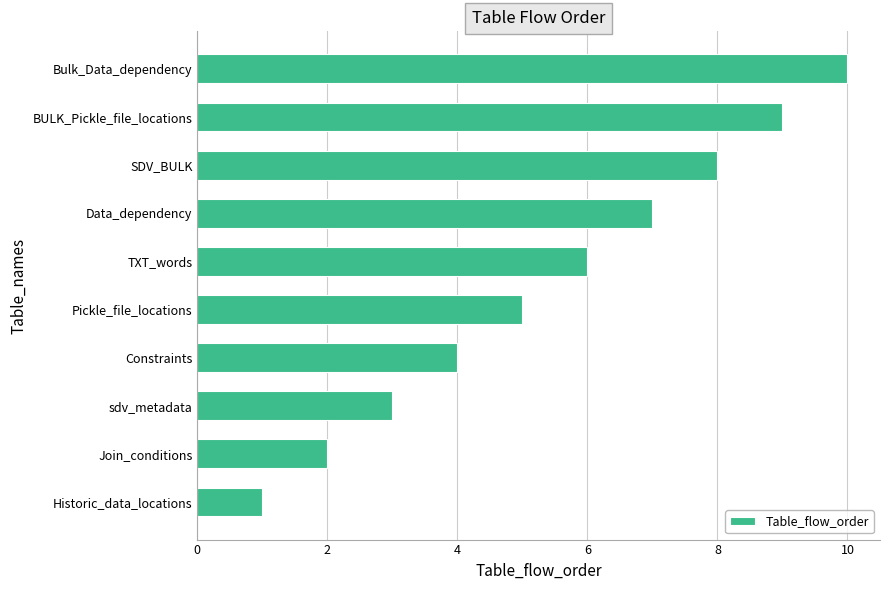

What is the maximum value shown in the chart?

10